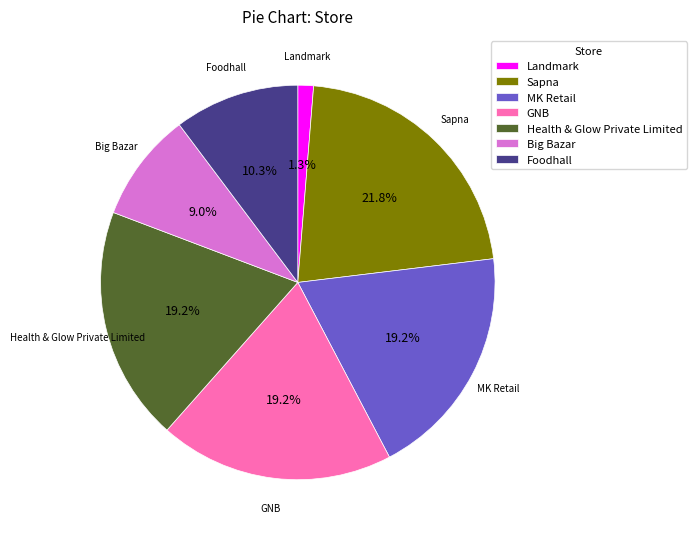

Combined, what portion of the pie is Landmark and Health & Glow Private Limited?

20.5%